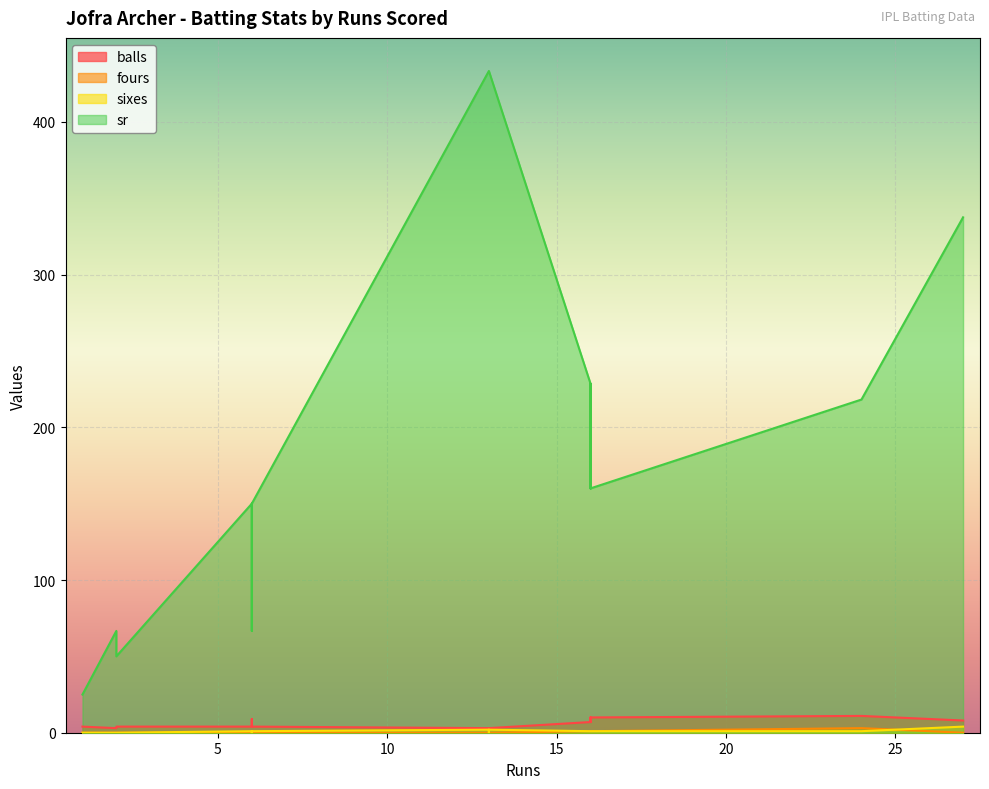

How many values in the sr series exceed 160?

9